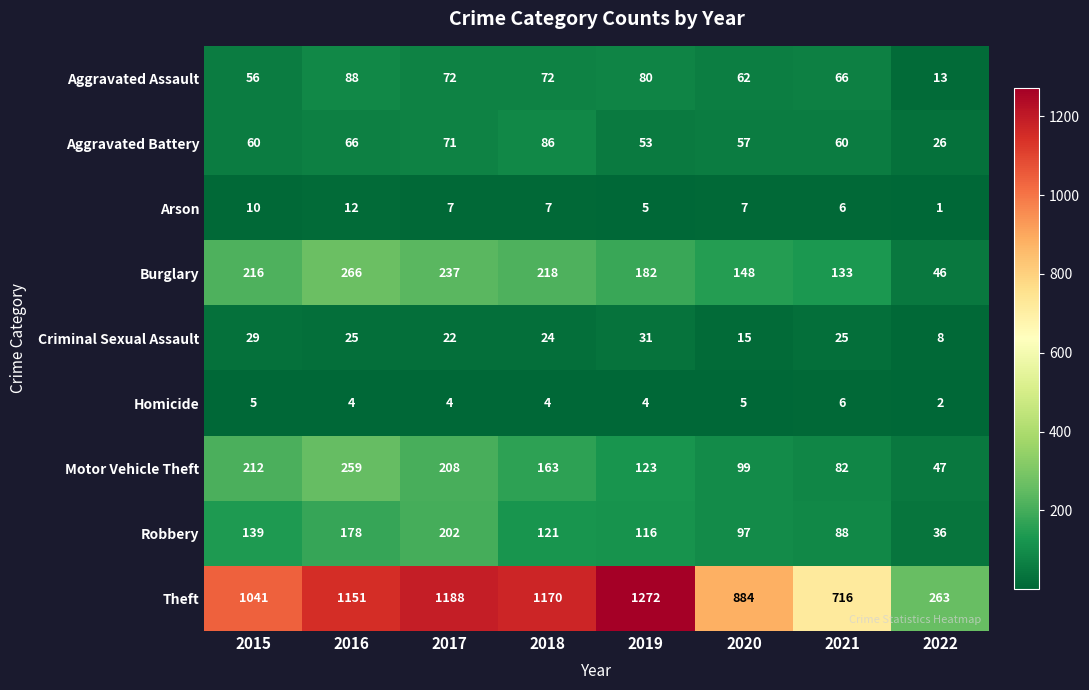

What is the maximum value shown in the chart?

1272